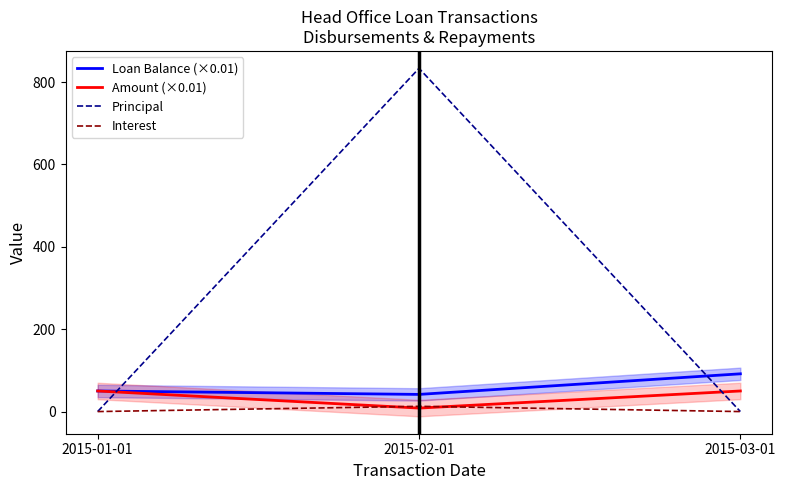

The Loan Balance (×0.01) series shows 50.0 at 2015-01-01. True or false?

True